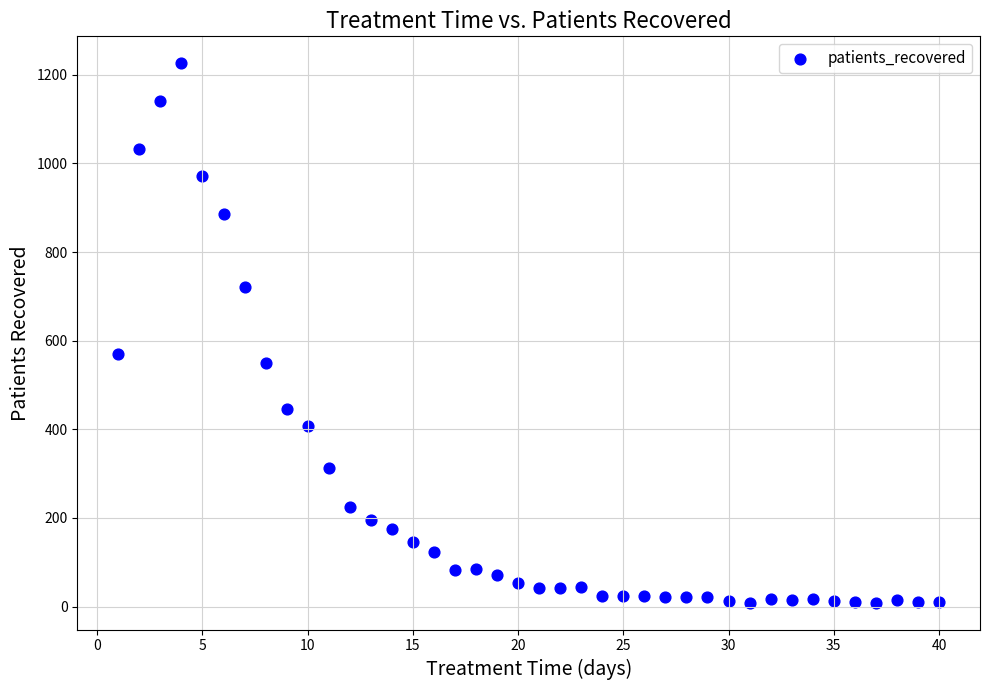

What Y value in the scatter plot is closest to 617?

571